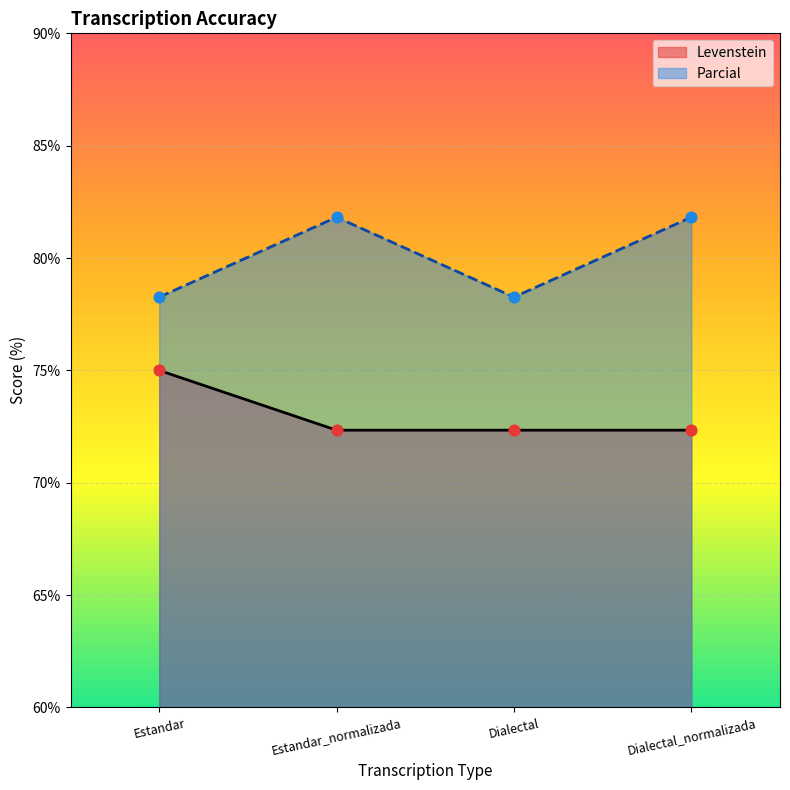

What are all the series names shown in the legend?

Levenstein, Parcial